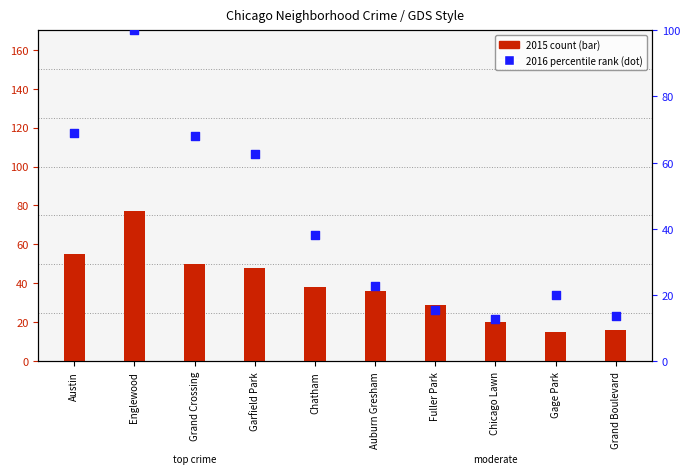

What is the change in value from Austin to Auburn Gresham?

-46.4